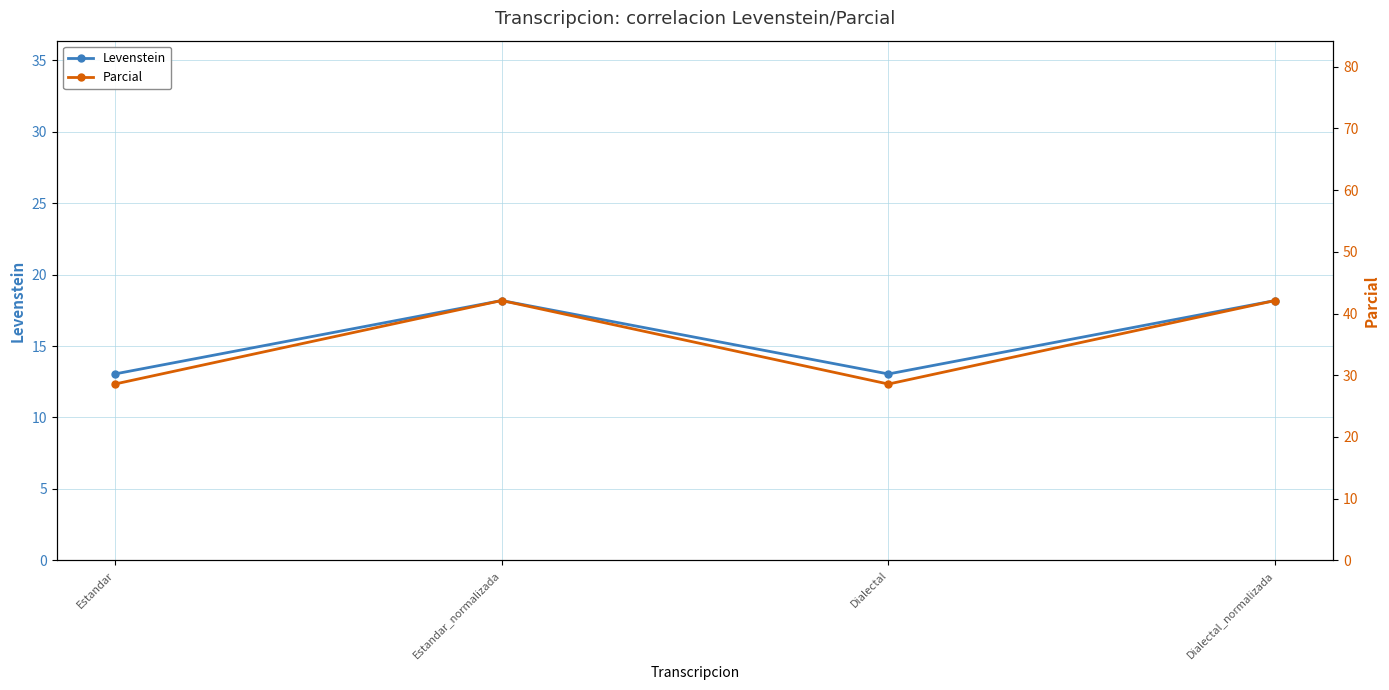

At how many categories does at least one series exceed 38?

2